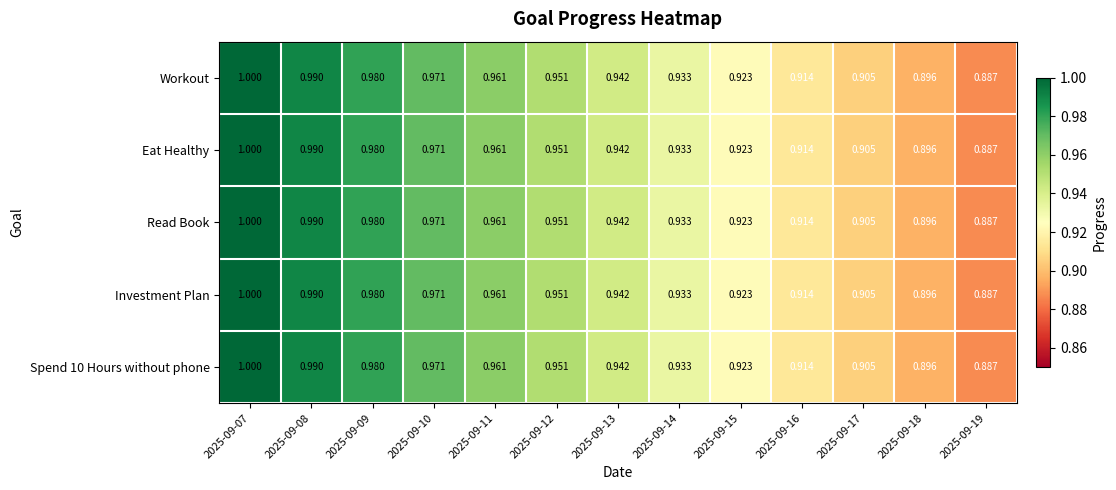

Rank the series by their maximum value, from highest to lowest.

Workout, Eat Healthy, Read Book, Investment Plan, Spend 10 Hours without phone